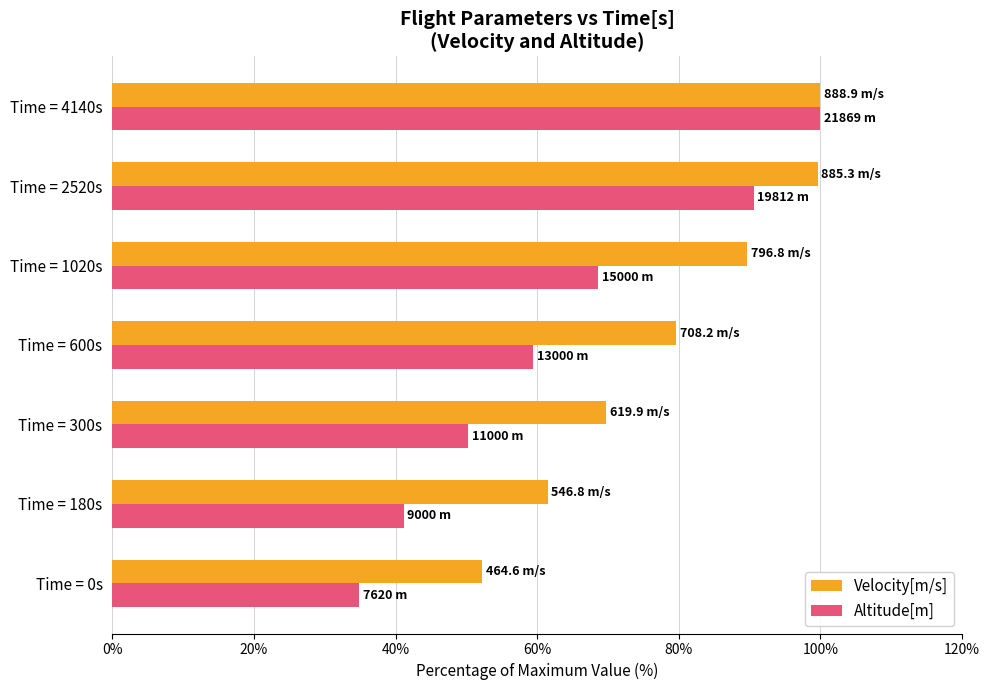

Which series has the widest spread of values?

Altitude[m]